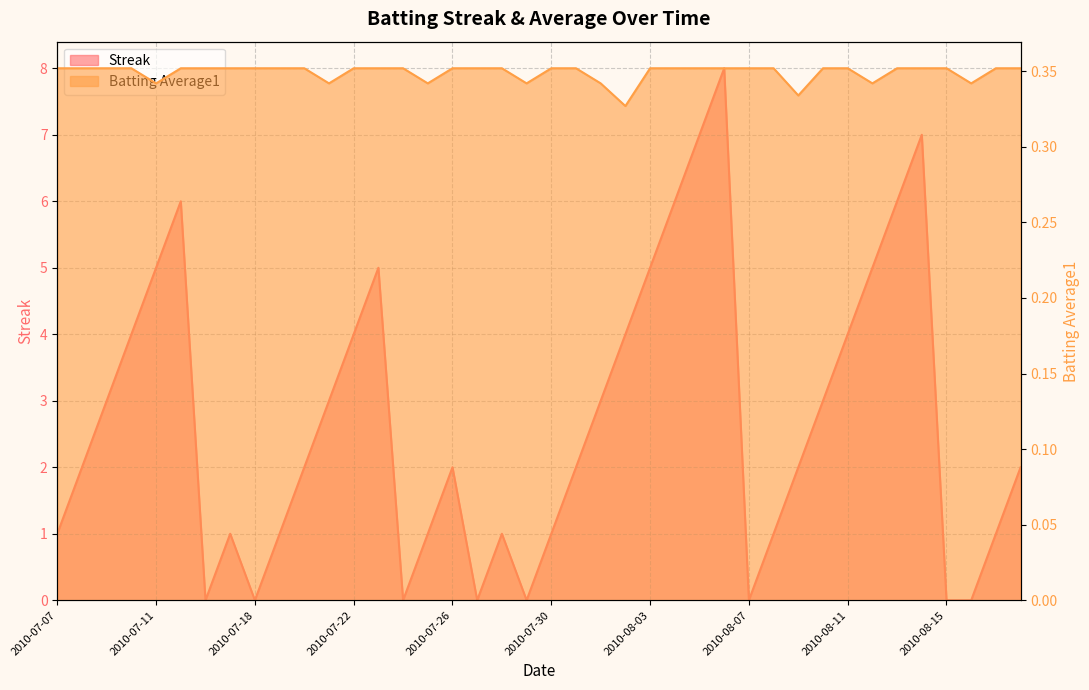

Is it true that Streak equals 1.1 at 2010-08-18?

False